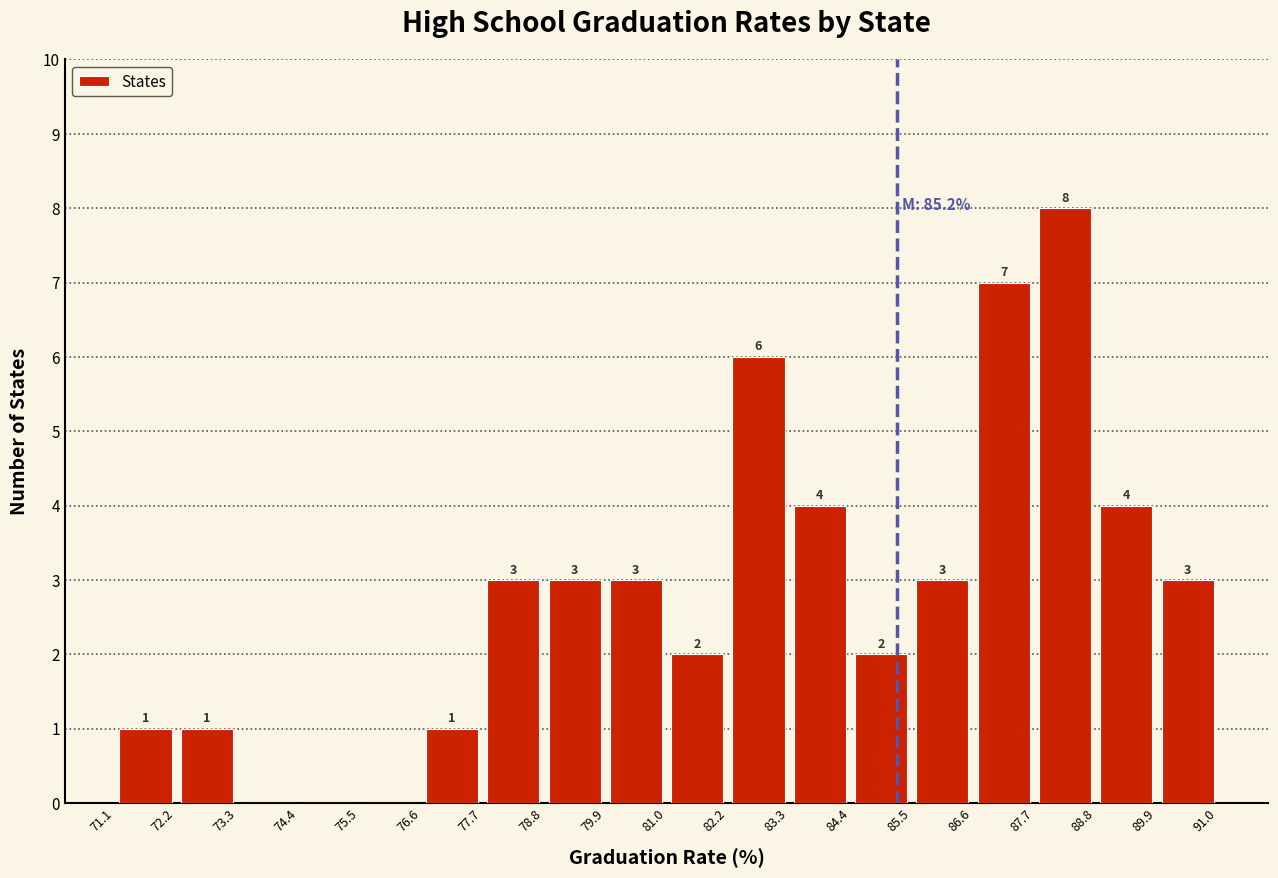

Over which range of the x-axis is the bar tallest?

87.7 to 88.8